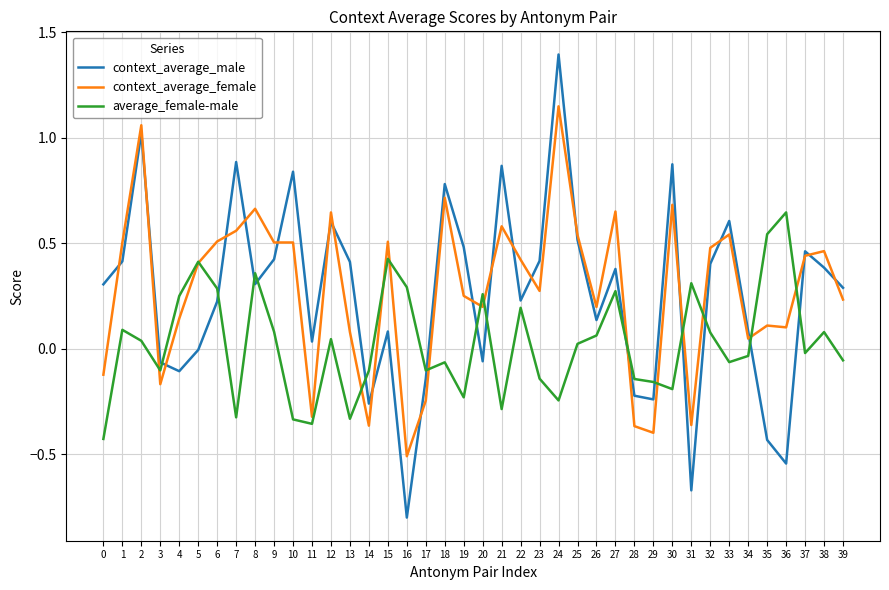

True or false: context_average_female has more than 2 interior local peaks.

True